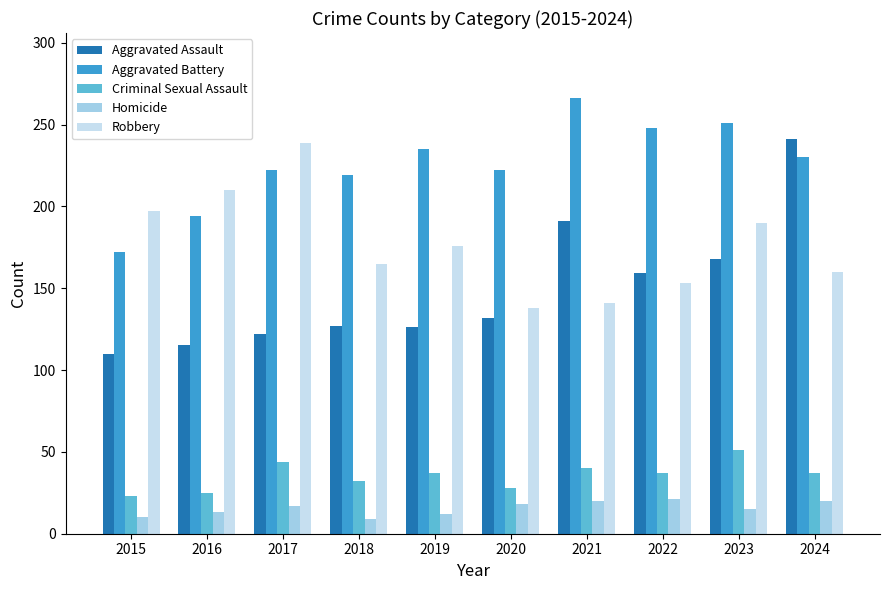

How many categories are shown in the chart?

10